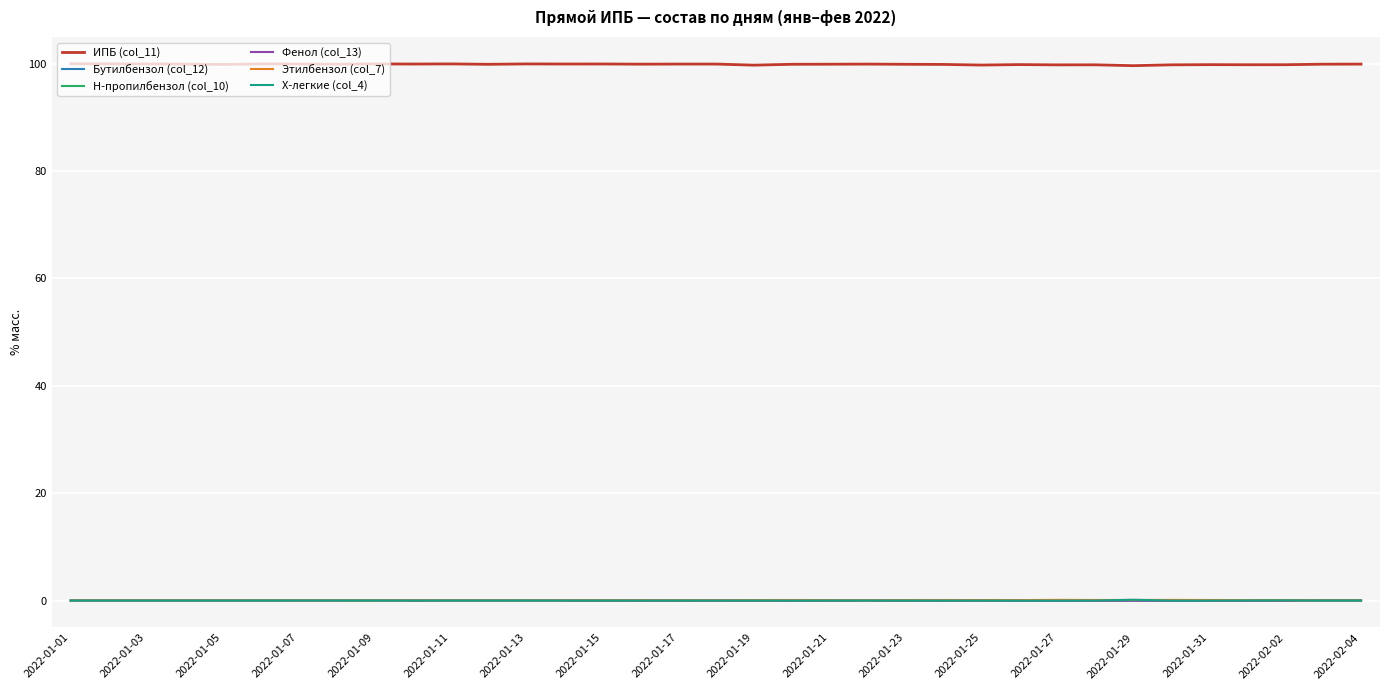

What are all the series names shown in the legend?

ИПБ (col_11), Бутилбензол (col_12), Н-пропилбензол (col_10), Фенол (col_13), Этилбензол (col_7), X-легкие (col_4)